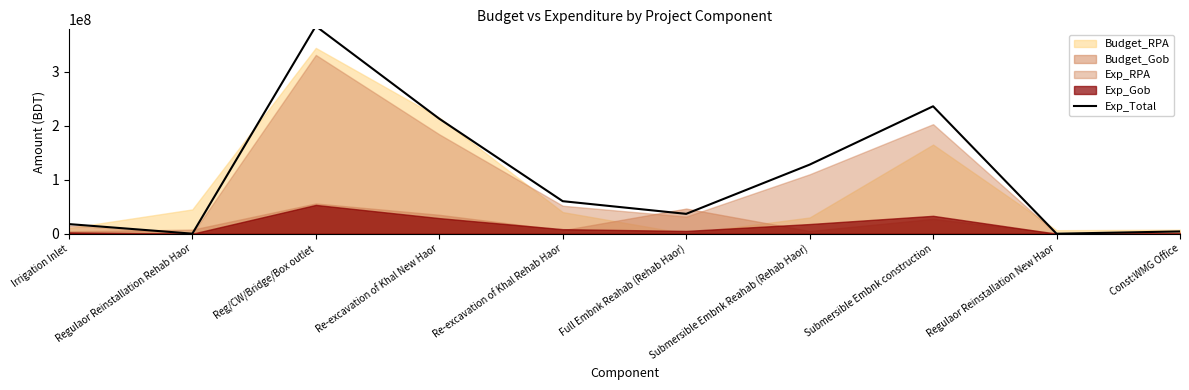

What is the sum of all values?

1080206925.5